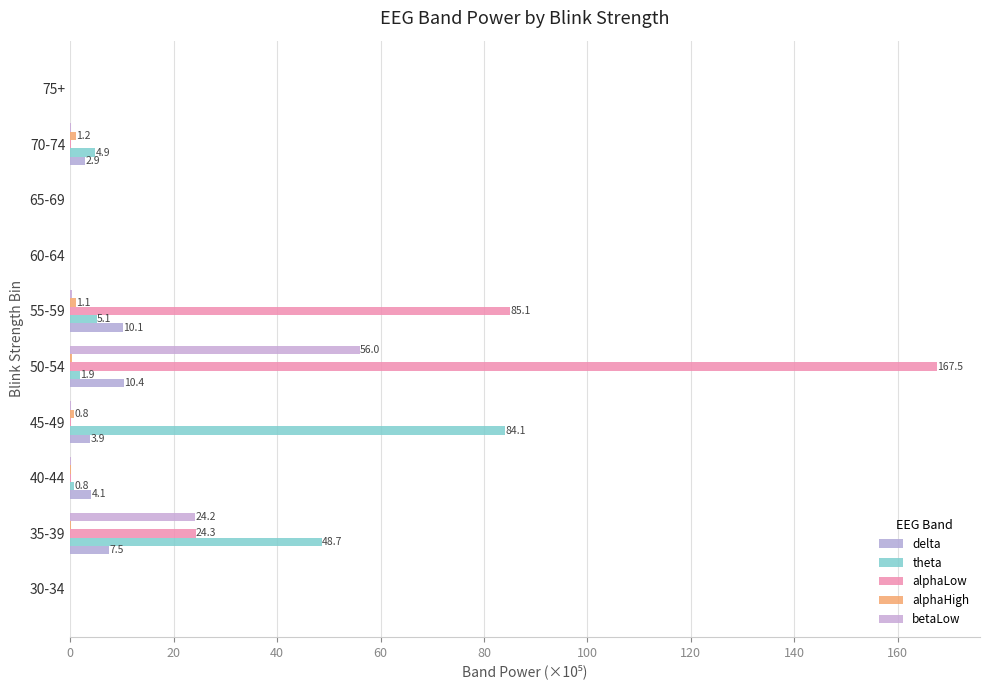

Reading left to right, what are all the values shown in this chart?

delta: 0=0.0	20=7.5	40=4.1	60=3.9	80=10.4	100=10.1	120=0.0	140=0.0	160=2.9	180=0.0
theta: 0=0.0	20=48.7	40=0.8	60=84.1	80=1.9	100=5.1	120=0.0	140=0.0	160=4.9	180=0.0
alphaLow: 0=0.0	20=24.3	40=0.1	60=0.1	80=167.5	100=85.1	120=0.0	140=0.0	160=0.2	180=0.0
alphaHigh: 0=0.0	20=0.3	40=0.2	60=0.8	80=0.4	100=1.1	120=0.0	140=0.0	160=1.2	180=0.0
betaLow: 0=0.0	20=24.2	40=0.1	60=0.1	80=56.0	100=0.3	120=0.0	140=0.0	160=0.2	180=0.0